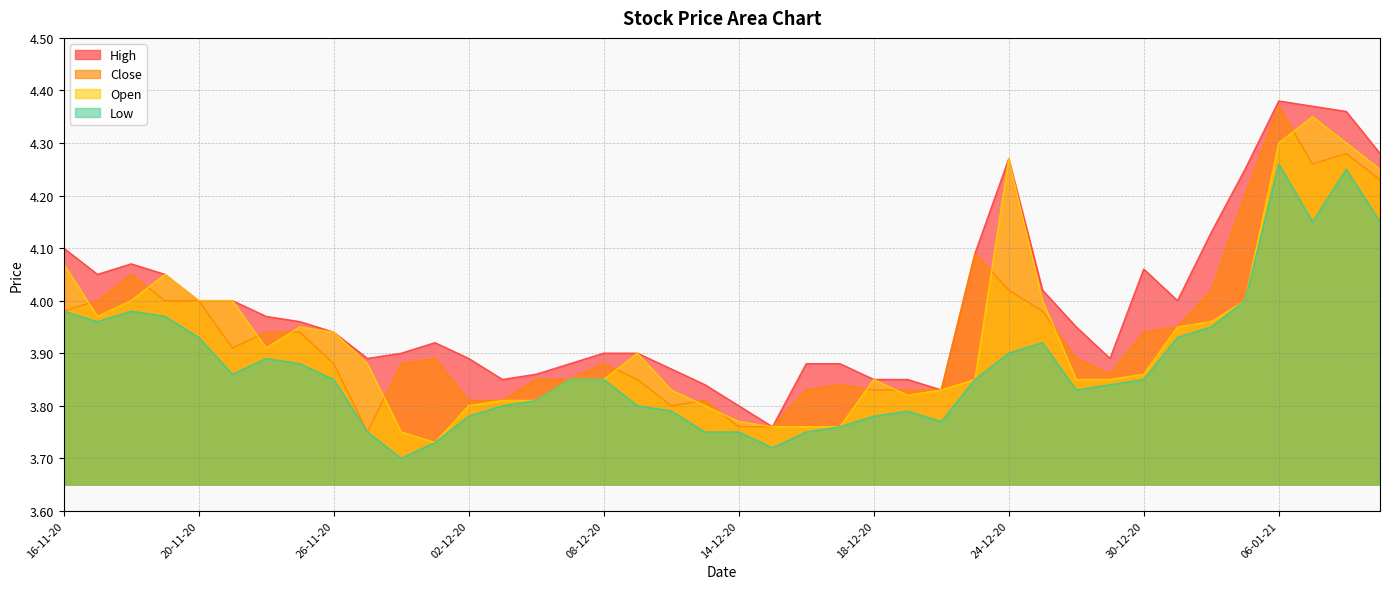

At which category does the chart reach its minimum across all series?

30-11-20